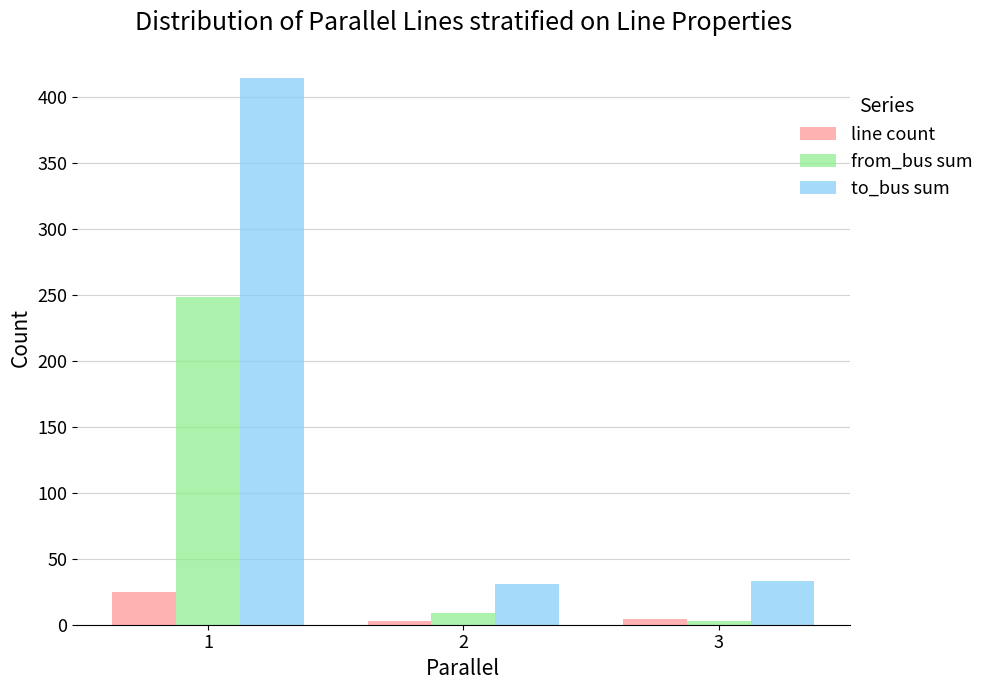

Between 1 and 3, which series saw the biggest shift?

to_bus sum